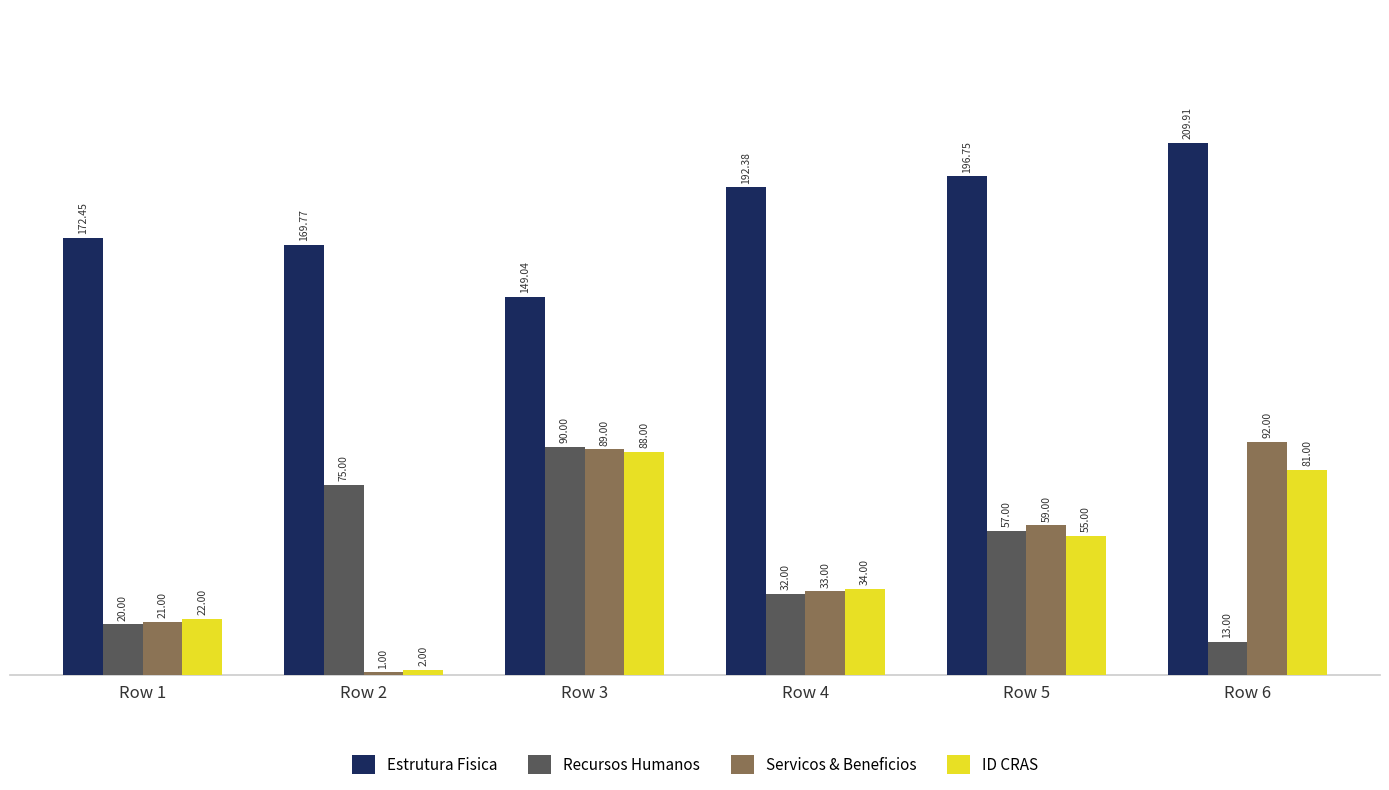

What is the sum of the Servicos & Beneficios values at Row 4 and Row 1?

54.0